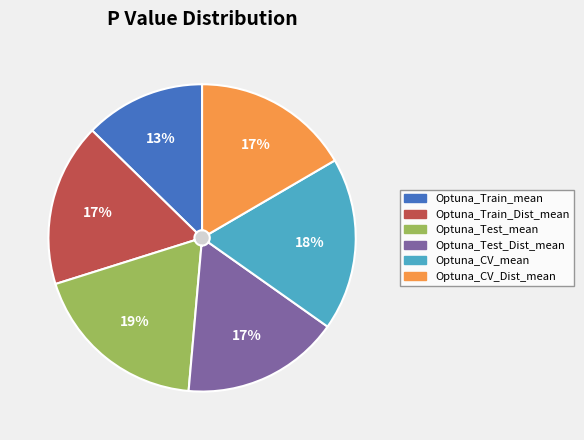

Which slice is the largest?

Optuna_Test_mean